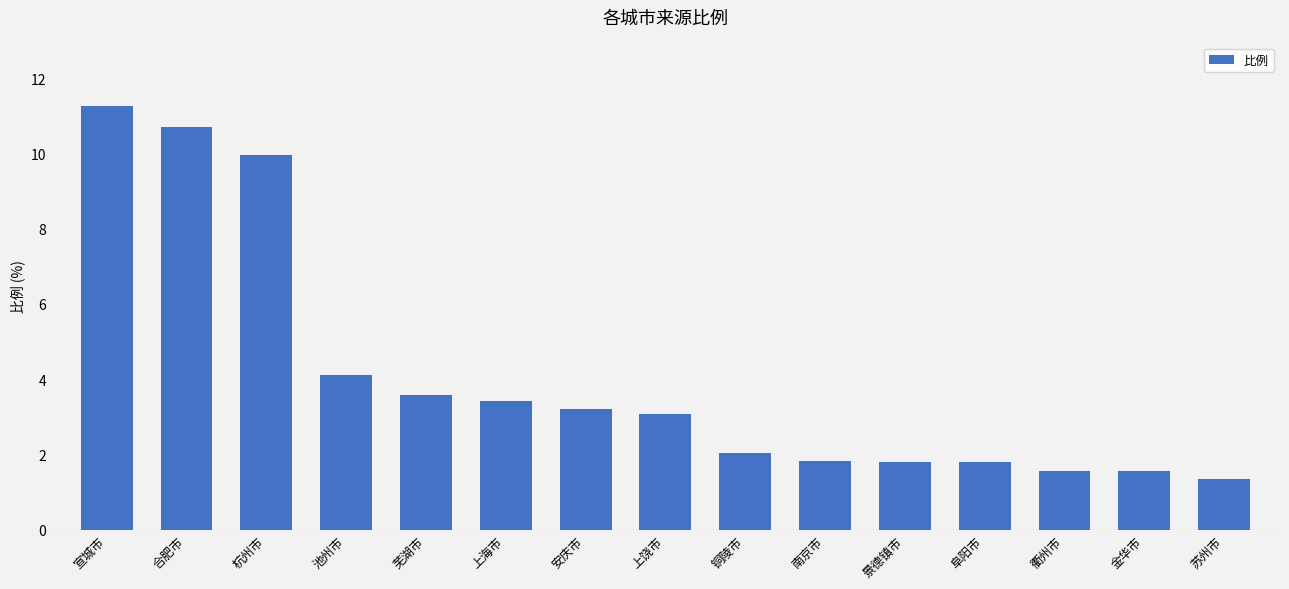

True or false: the data shows 4.1 at 杭州市.

False